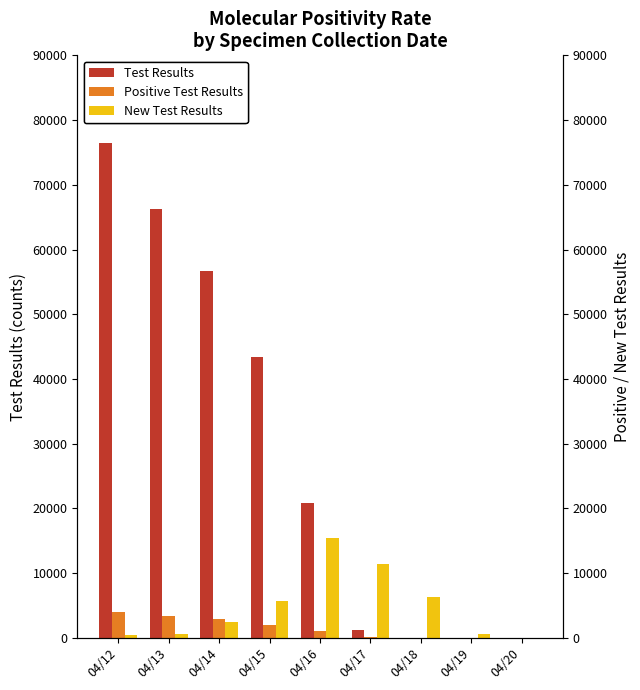

What is the difference between the Test Results values at 04/18 and 04/14?

56722